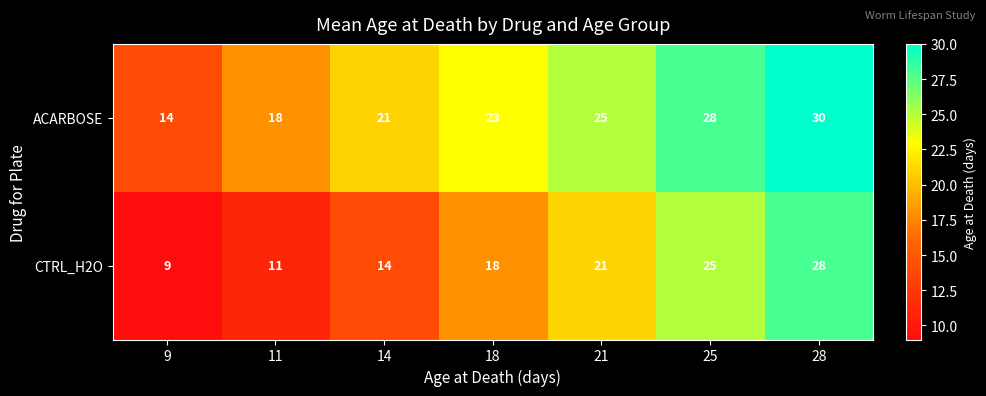

Count the ACARBOSE values in the range 18 to 28.

5